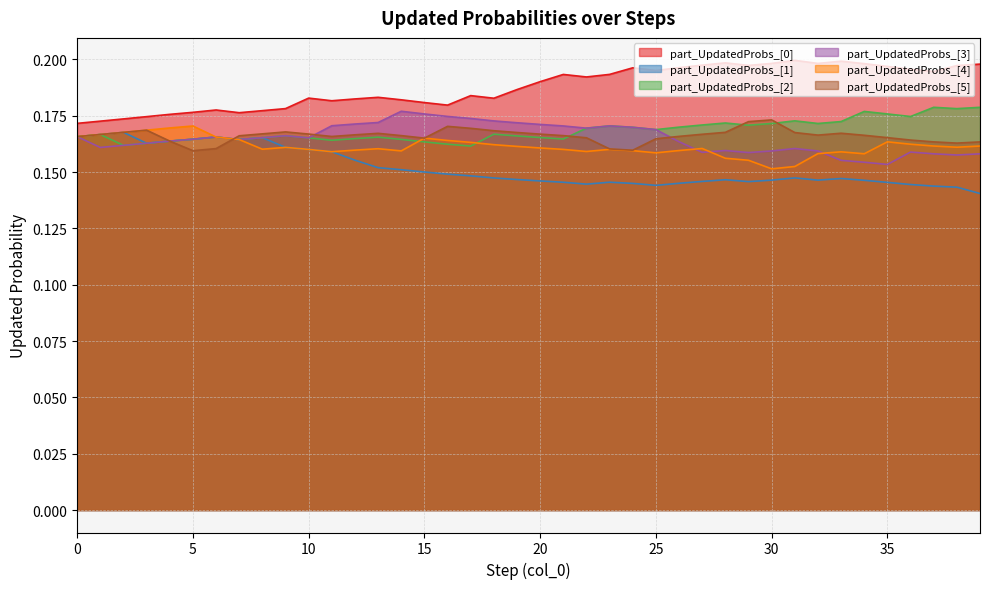

What are all the series names shown in the legend?

part_UpdatedProbs_[0], part_UpdatedProbs_[1], part_UpdatedProbs_[2], part_UpdatedProbs_[3], part_UpdatedProbs_[4], part_UpdatedProbs_[5]